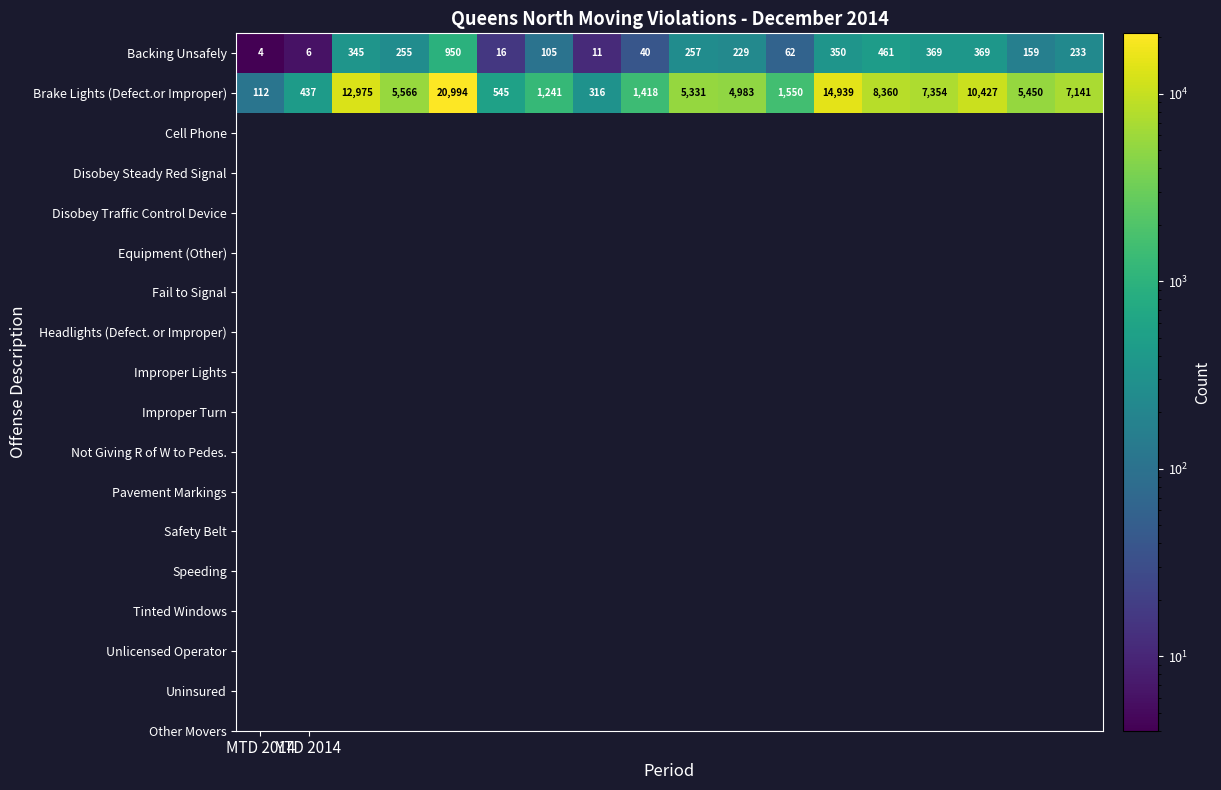

Which series has the largest total across all categories?

Brake Lights (Defect.or Improper)